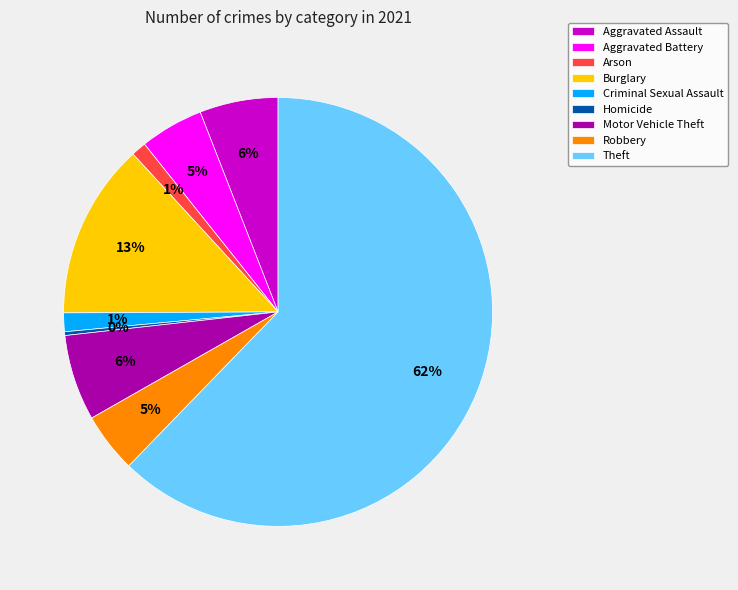

Combined, do Burglary and Robbery account for over 50%?

No